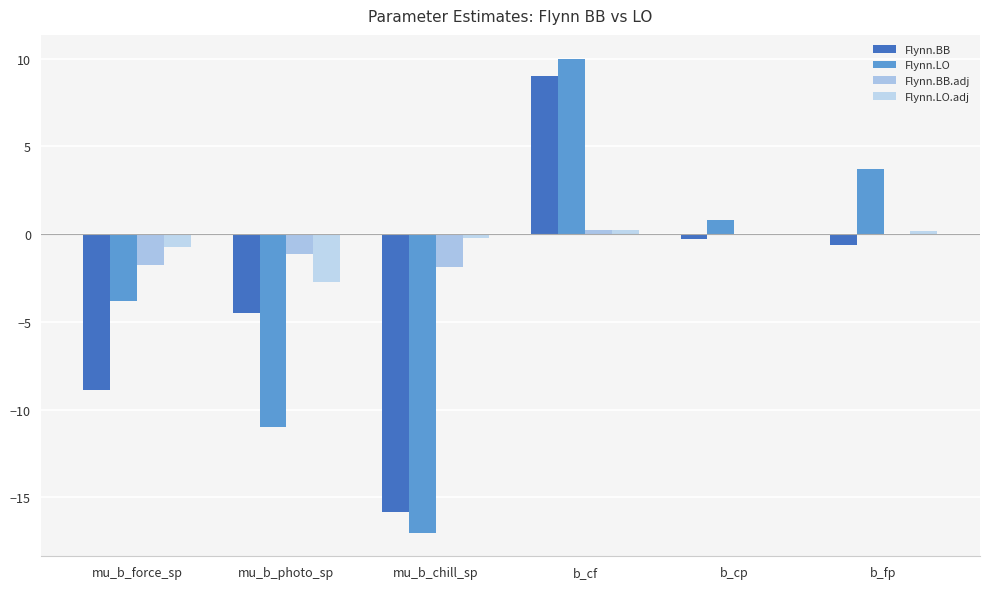

Does the chart contain stacked bars?

No